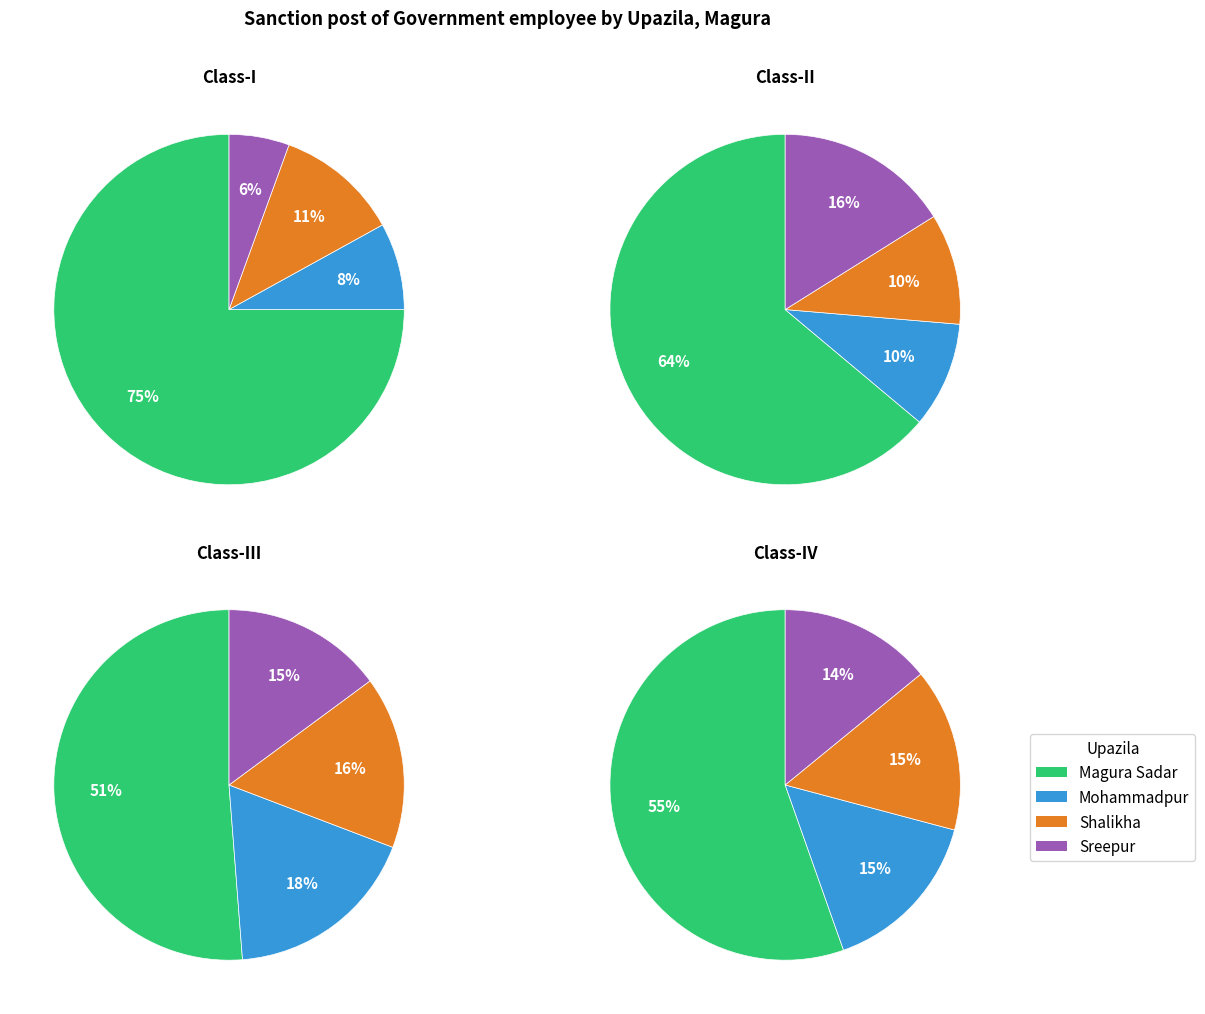

What percentage do Sreepur and Magura Sadar together represent?

80.6%